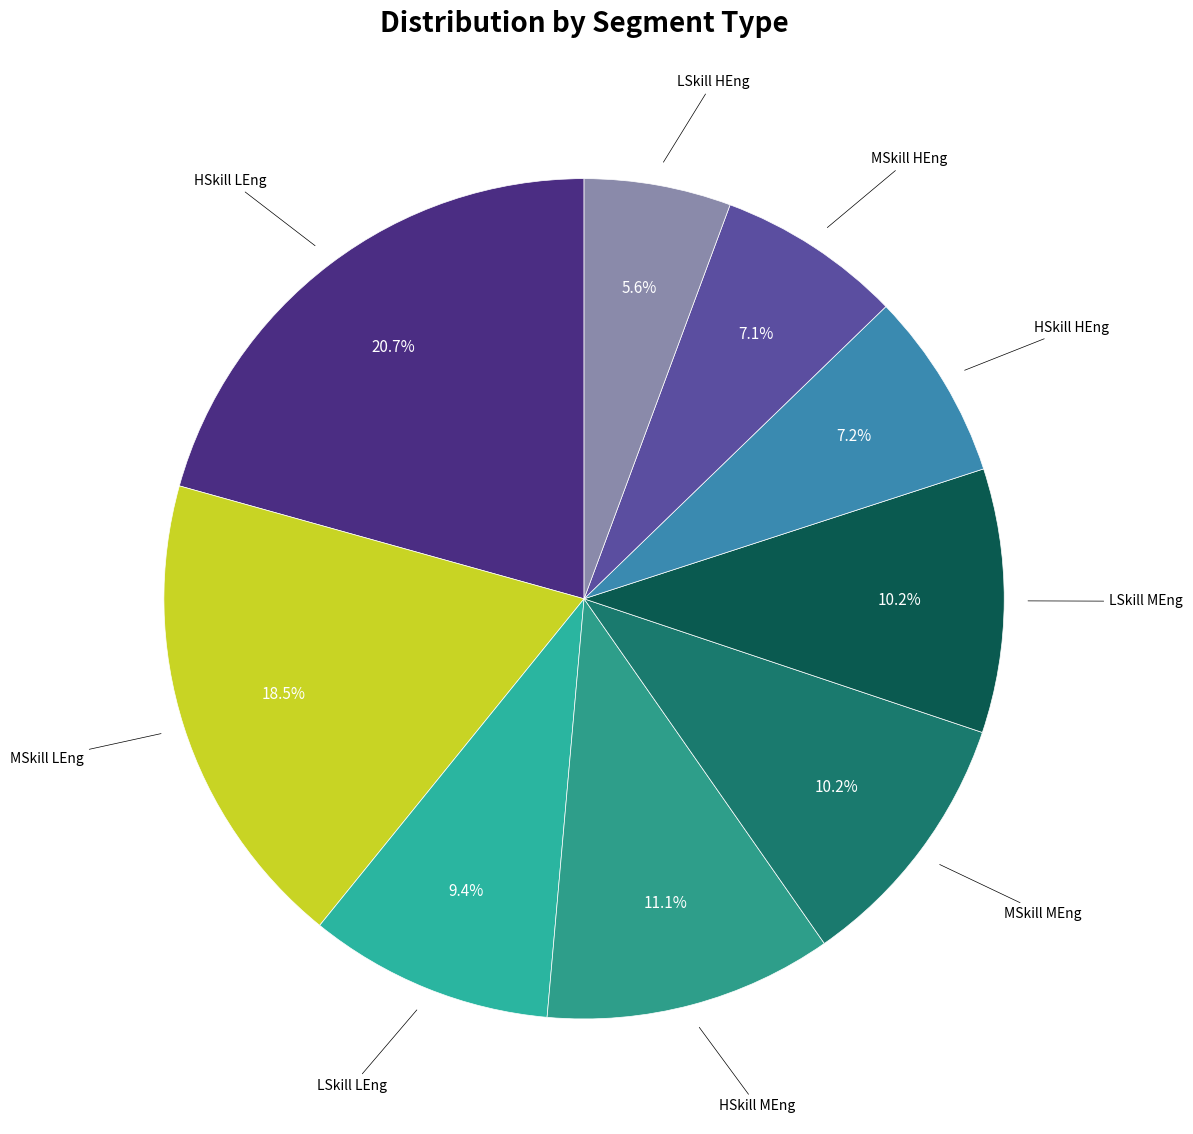

Which category has the smallest portion of the pie?

LSkill HEng